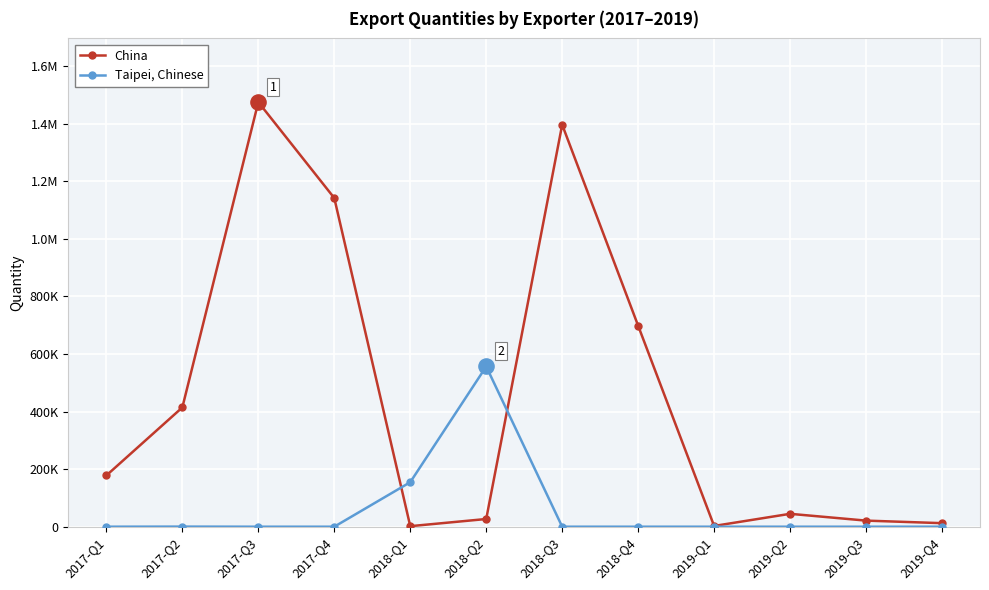

What are all the series names shown in the legend?

China, Taipei, Chinese